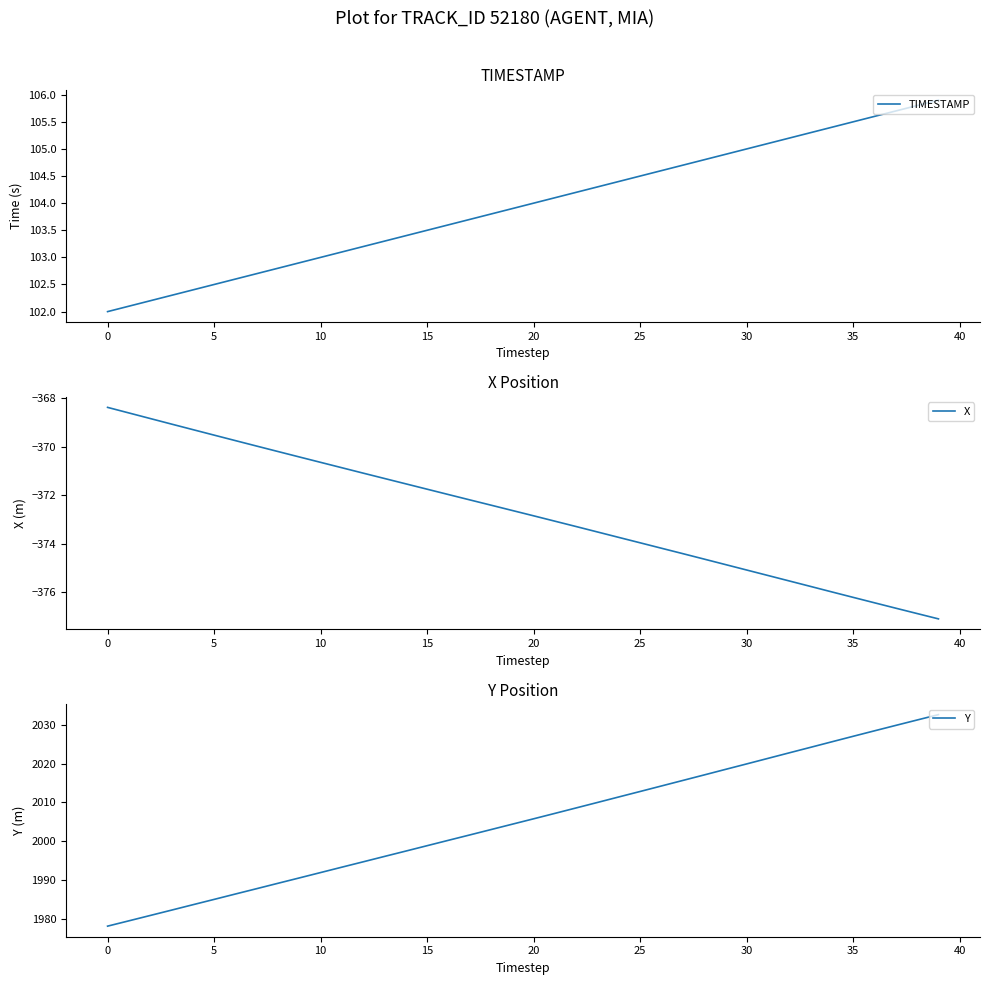

Is the value of X at 29 greater than the value of TIMESTAMP at 14?

No